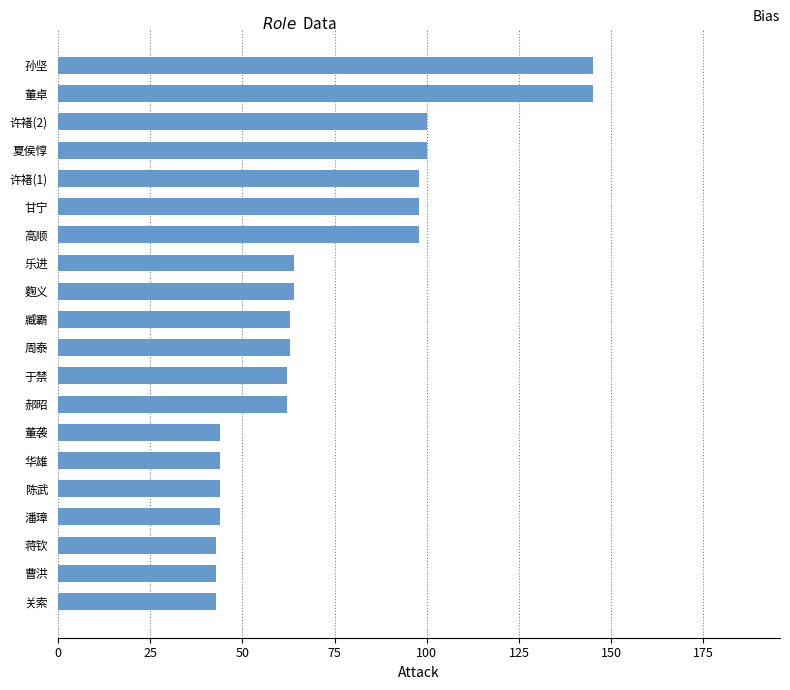

Which has a higher value, 于禁 or 华雄?

于禁